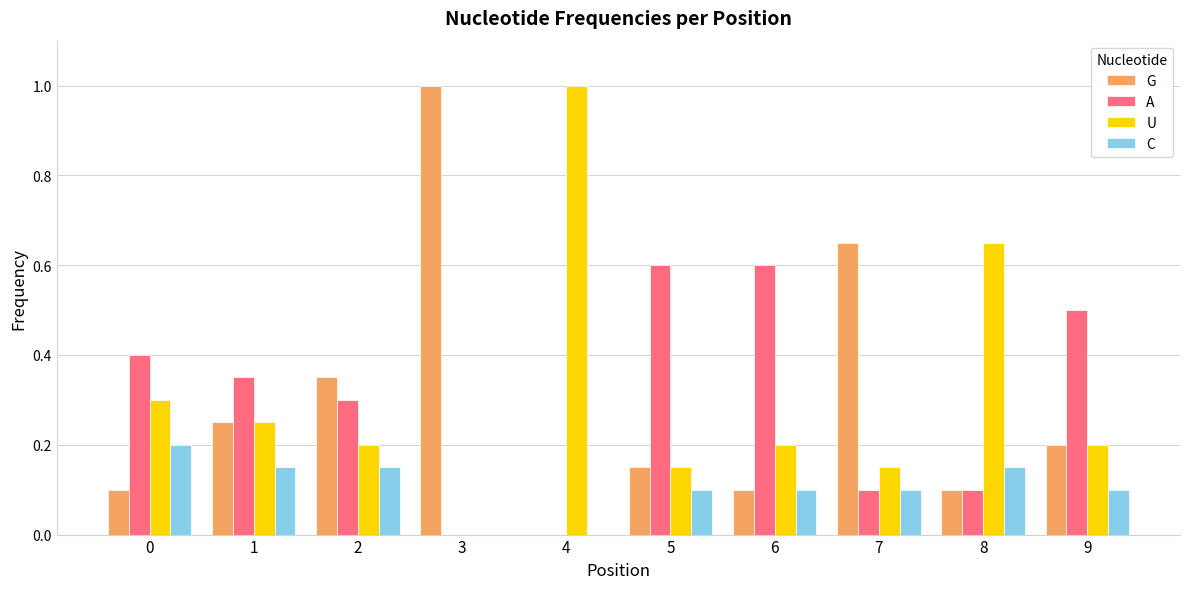

Is it true that U equals 0.7 at 3?

False